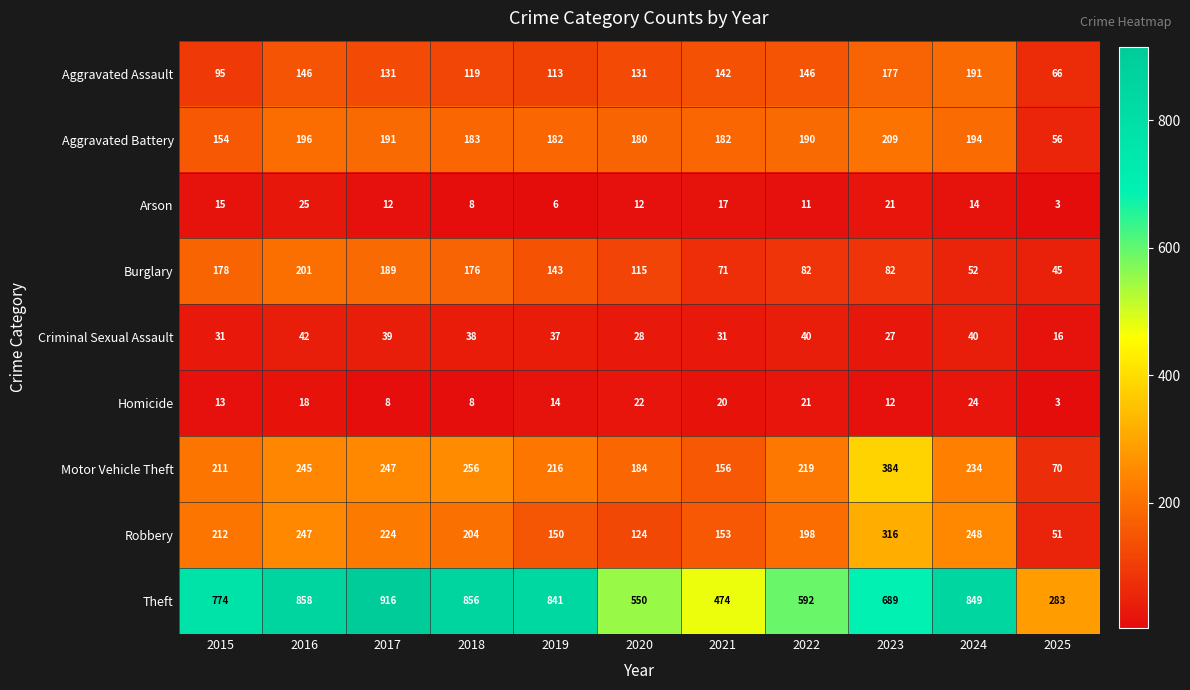

Is it true that Robbery equals 204 at 2018?

True